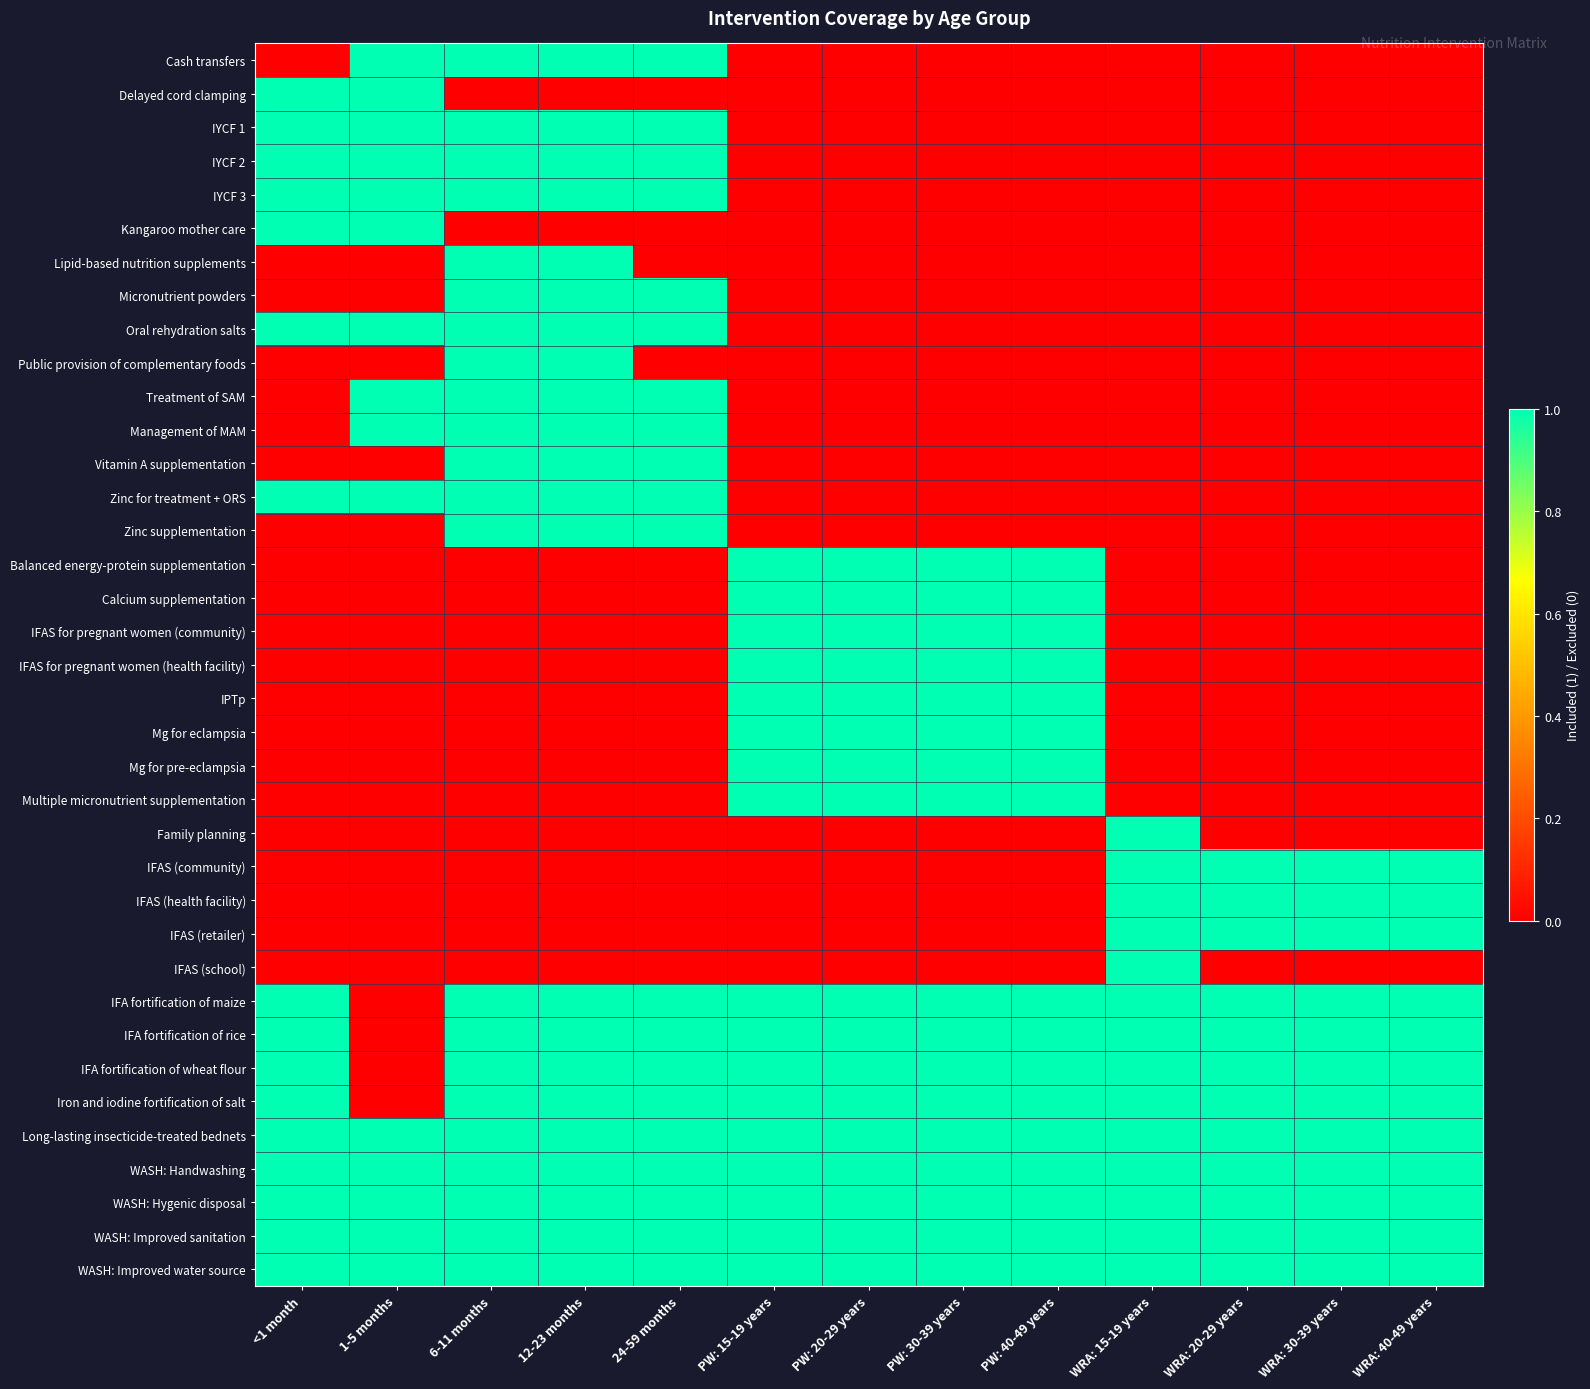

At which category is the sum across all series the highest?

6-11 months